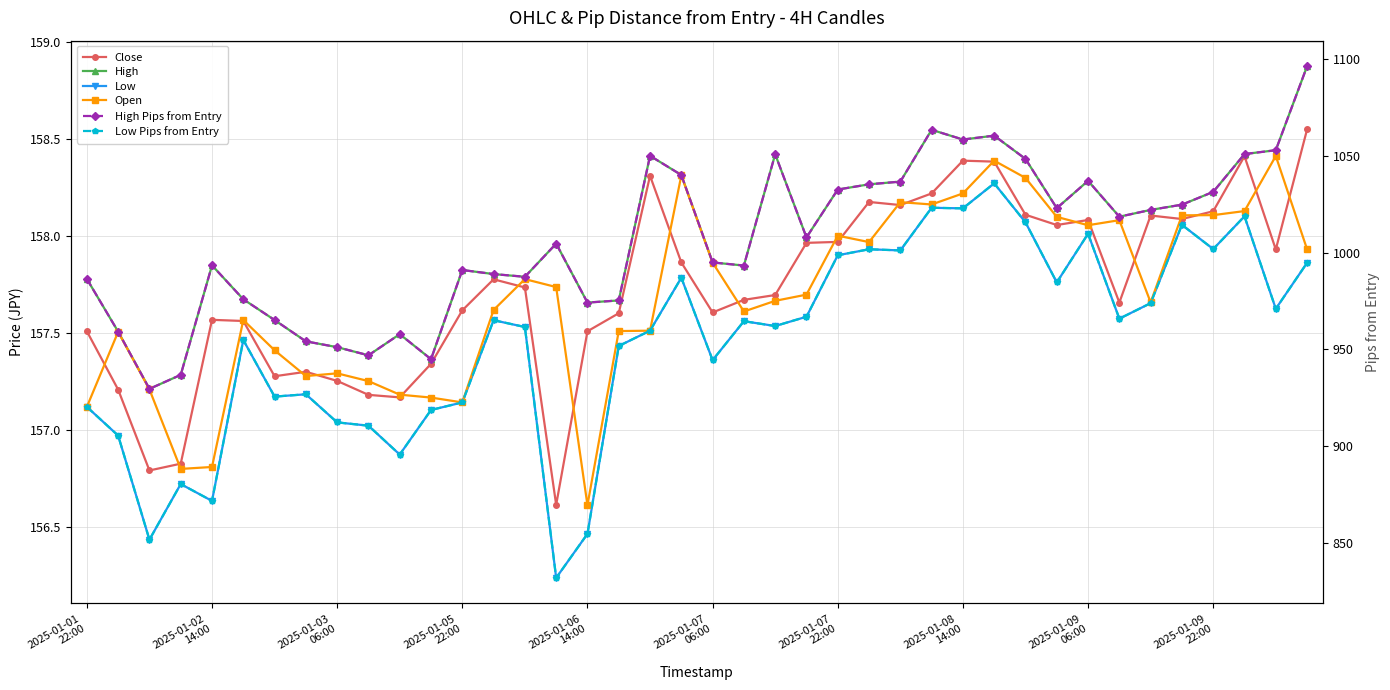

The Low series shows 242.0 at 2025-01-09 06:00. True or false?

False